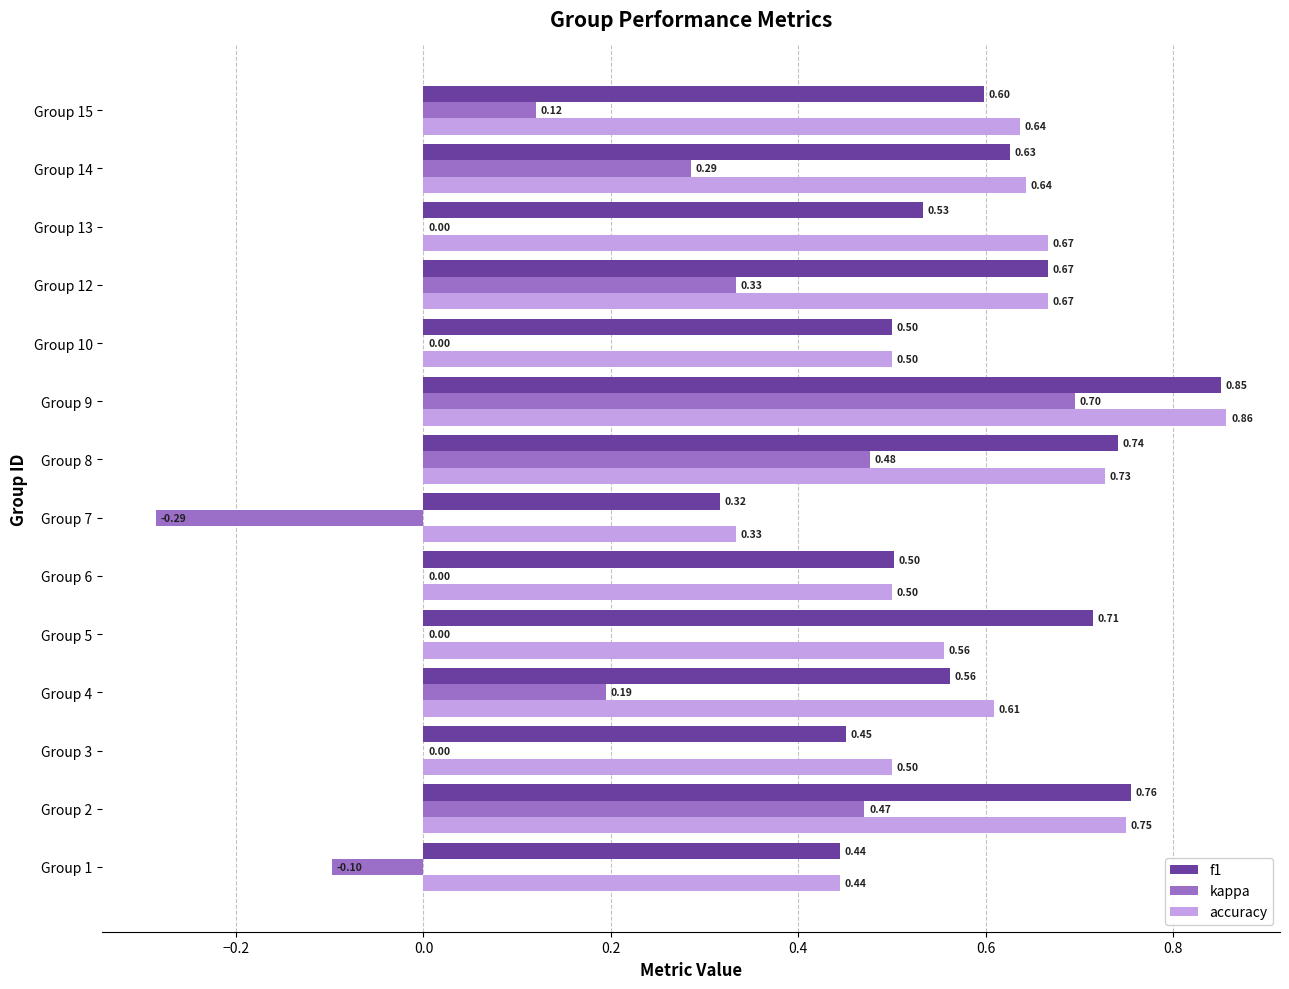

Which series has the largest total across all categories?

accuracy